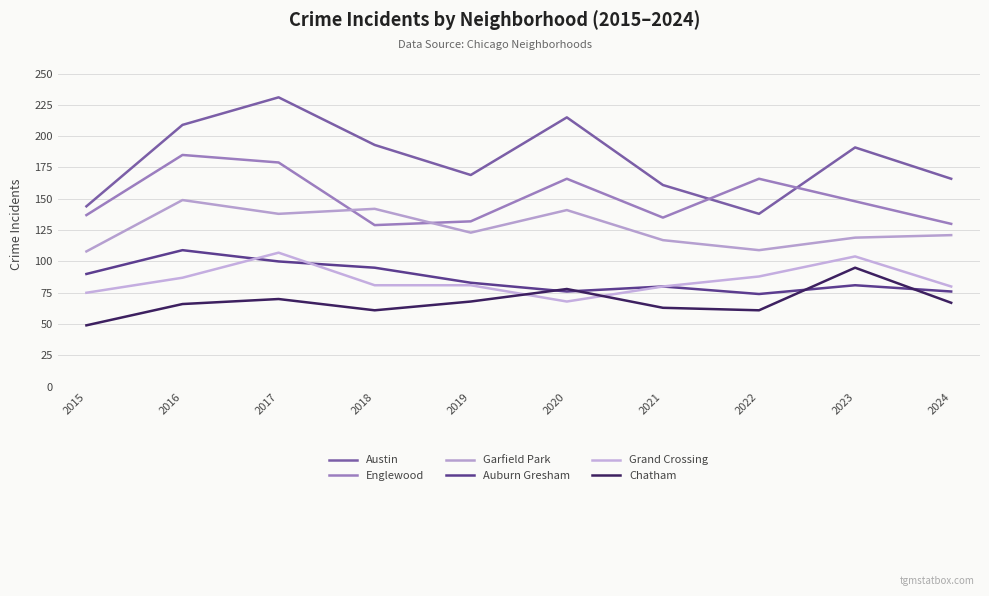

Reading left to right, transcribe all the data shown in this chart.

Austin: 2015=144	2016=209	2017=231	2018=193	2019=169	2020=215	2021=161	2022=138	2023=191	2024=166
Englewood: 2015=137	2016=185	2017=179	2018=129	2019=132	2020=166	2021=135	2022=166	2023=148	2024=130
Garfield Park: 2015=108	2016=149	2017=138	2018=142	2019=123	2020=141	2021=117	2022=109	2023=119	2024=121
Auburn Gresham: 2015=90	2016=109	2017=100	2018=95	2019=83	2020=76	2021=80	2022=74	2023=81	2024=76
Grand Crossing: 2015=75	2016=87	2017=107	2018=81	2019=81	2020=68	2021=80	2022=88	2023=104	2024=80
Chatham: 2015=49	2016=66	2017=70	2018=61	2019=68	2020=78	2021=63	2022=61	2023=95	2024=67